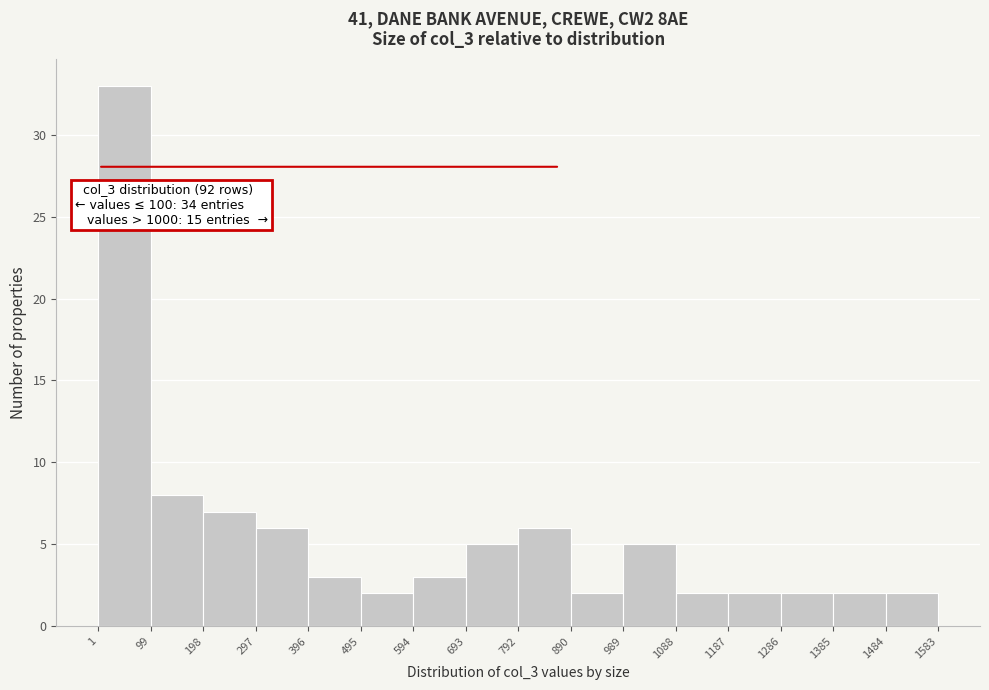

Over which range of the x-axis is the bar tallest?

1 to 99